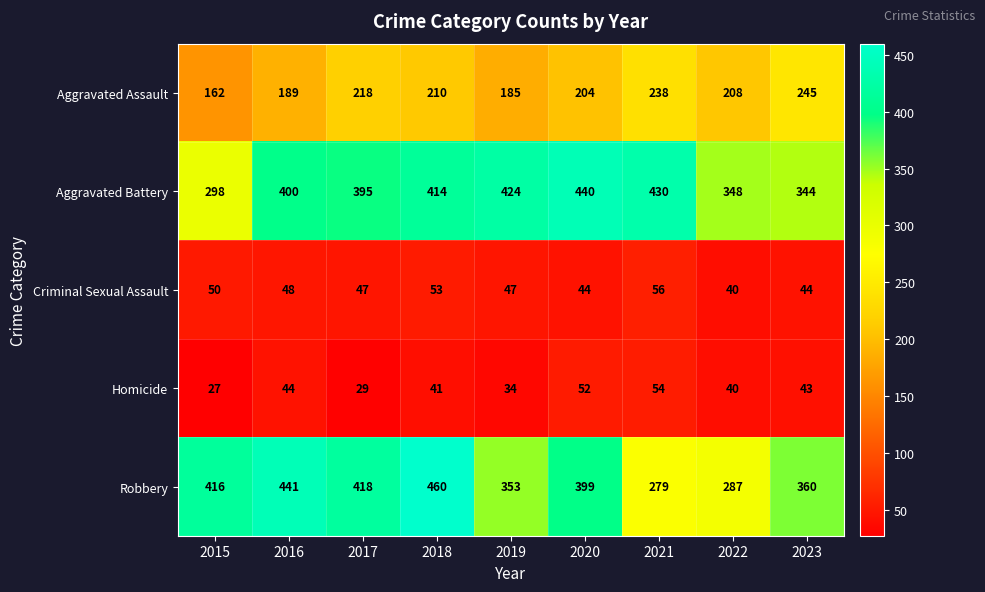

Which series changed the most between 2018 and 2023?

Robbery